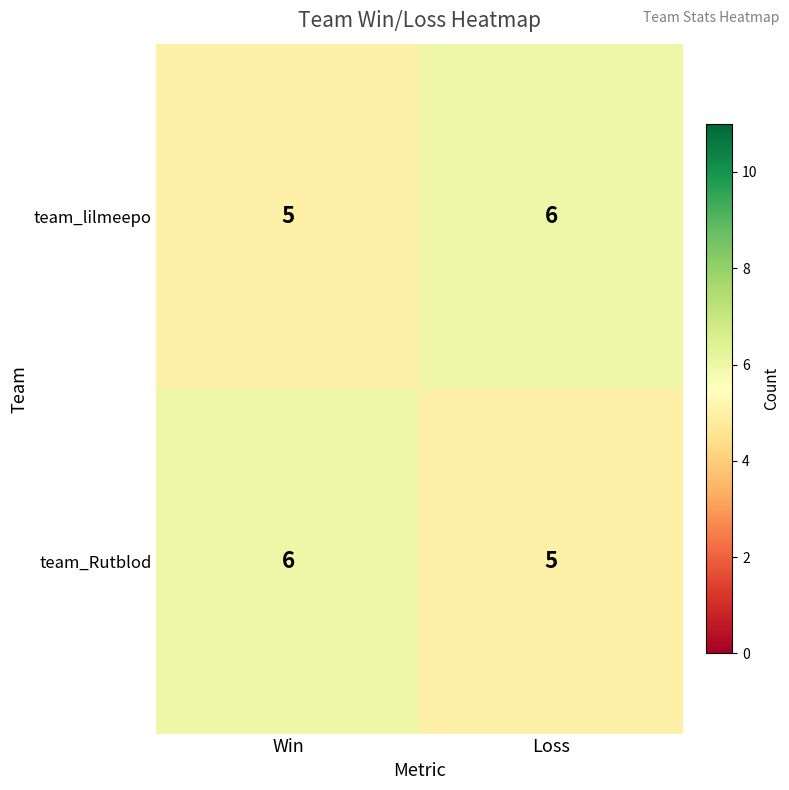

Rank the categories by team_Rutblod value from highest to lowest.

Win, Loss